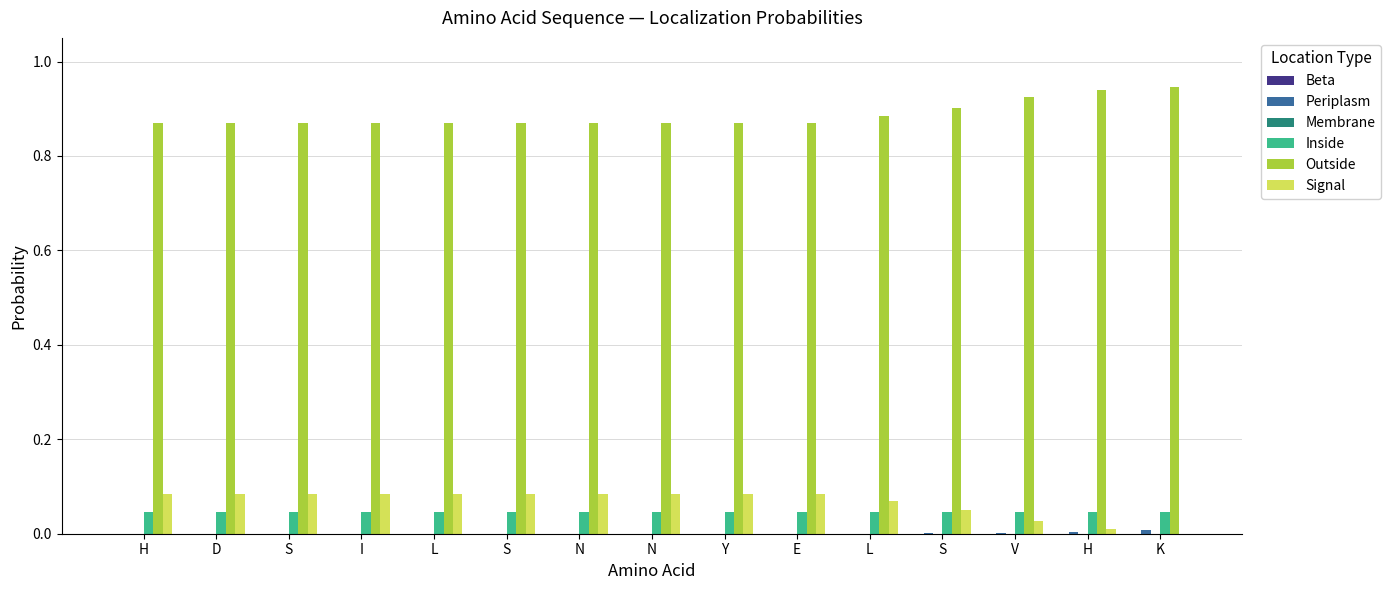

What is the maximum value for Outside?

0.9